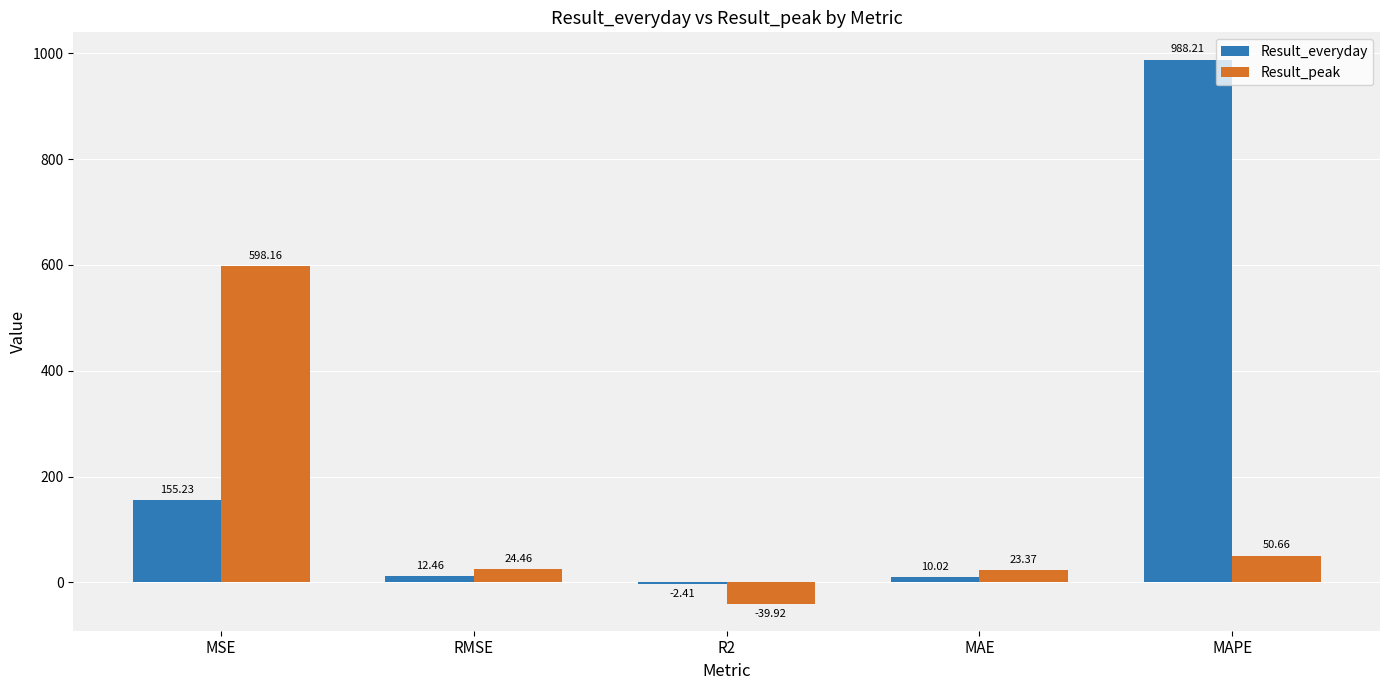

Where is Result_peak nearest to the value 279?

MAPE